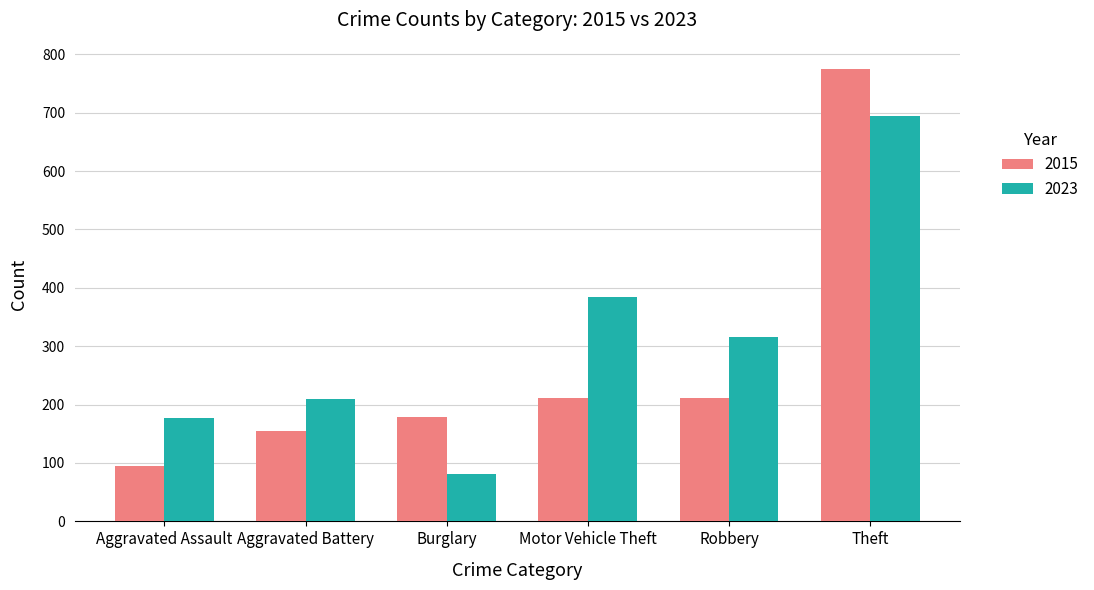

What is the difference between the highest and lowest values at Aggravated Assault?

82